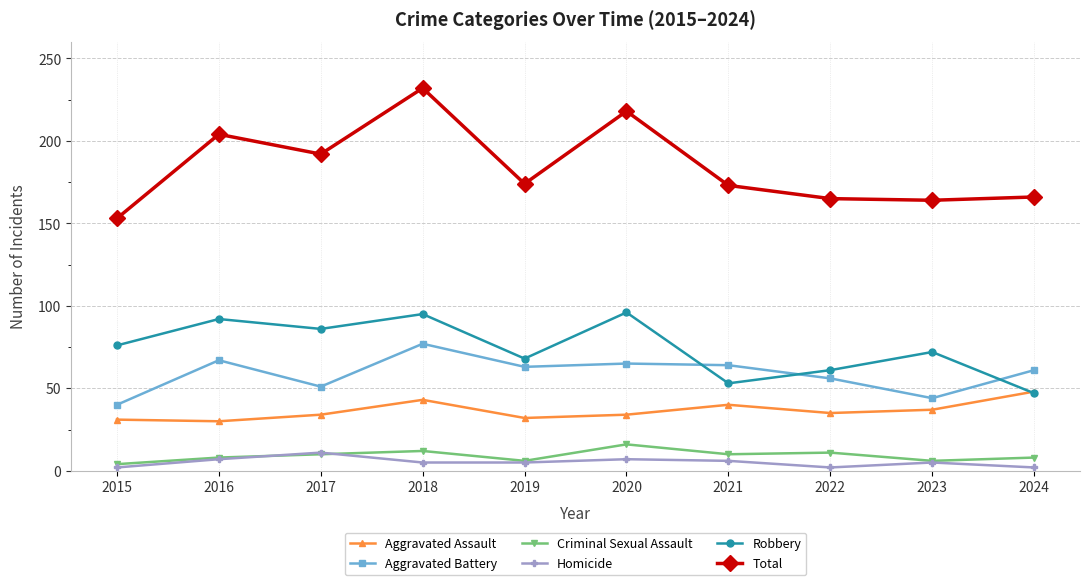

True or false: Criminal Sexual Assault has more than 0 interior local peaks.

True